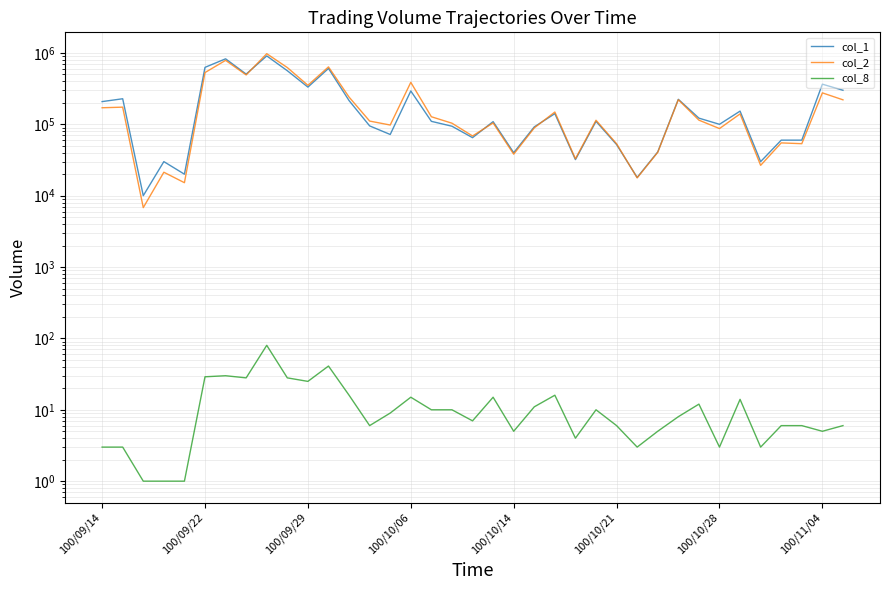

Between 34 and 21, which is larger?

21